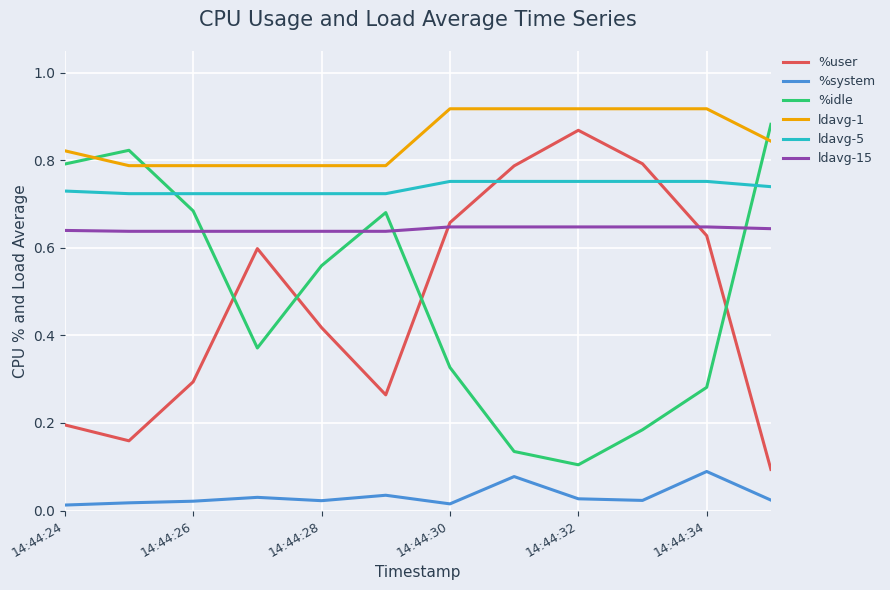

True or false: ldavg-15 and ldavg-5 cross at least once.

False